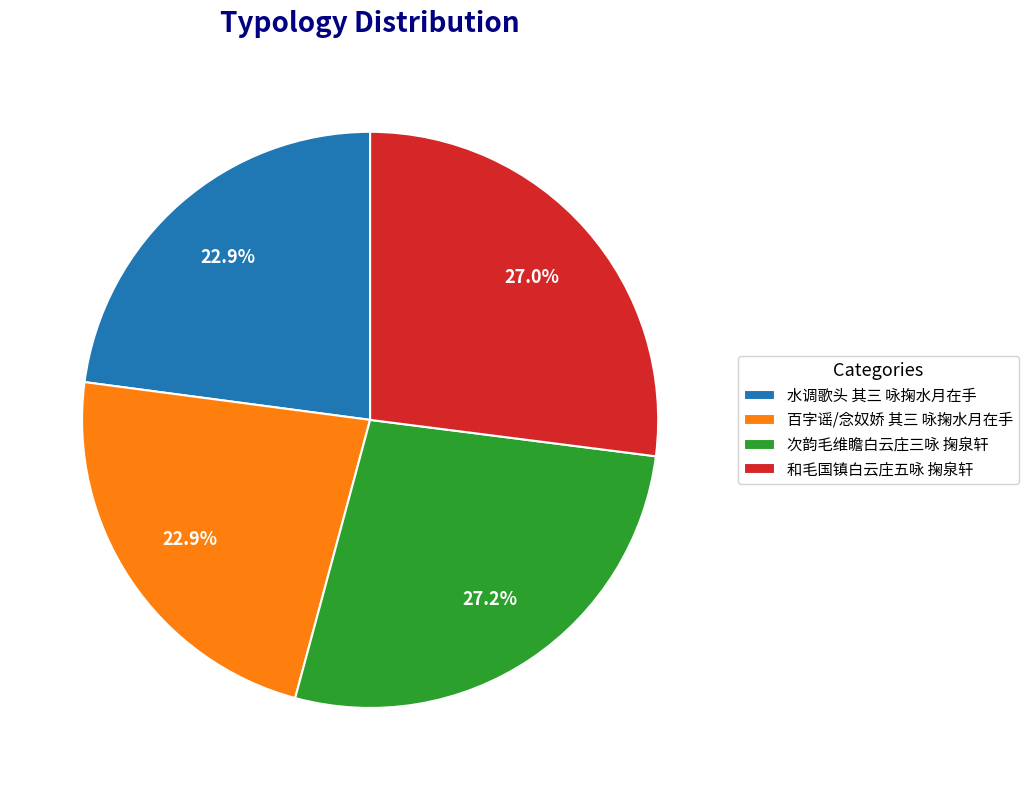

Approximately how many times larger is the value at 次韵毛维瞻白云庄三咏 掬泉轩 compared to 和毛国镇白云庄五咏 掬泉轩?

1.0